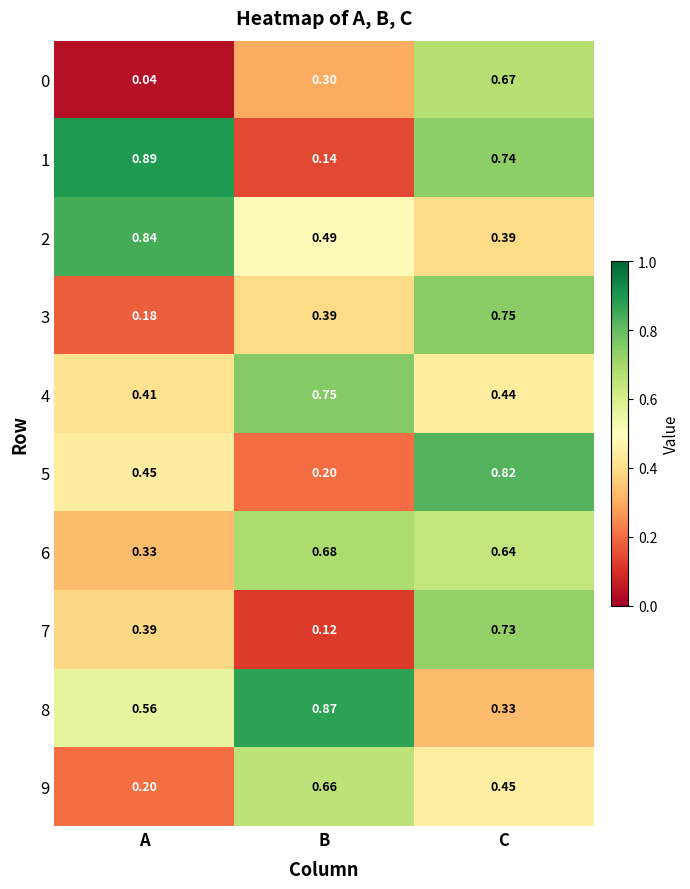

Which series has the largest range (max minus min)?

1